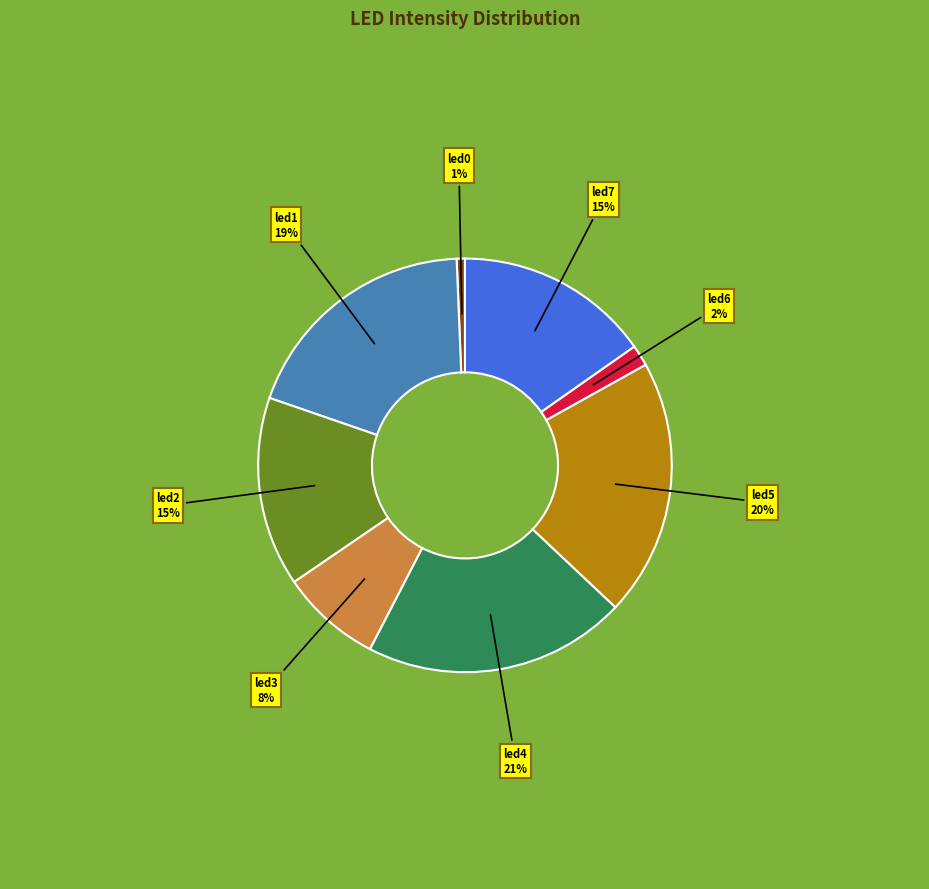

To the nearest percent, what is the difference between the largest and smallest slice percentages?

20%